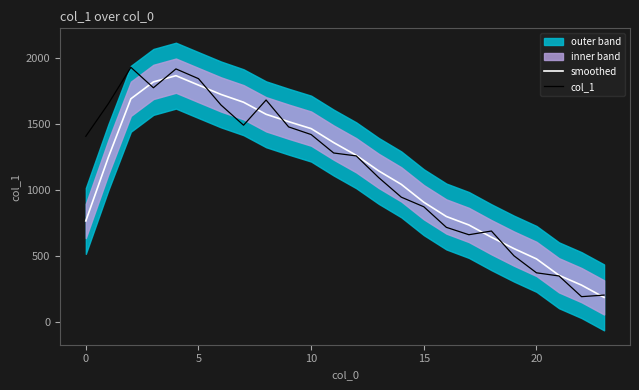

What is the highest value of the smoothed series?

1867.8